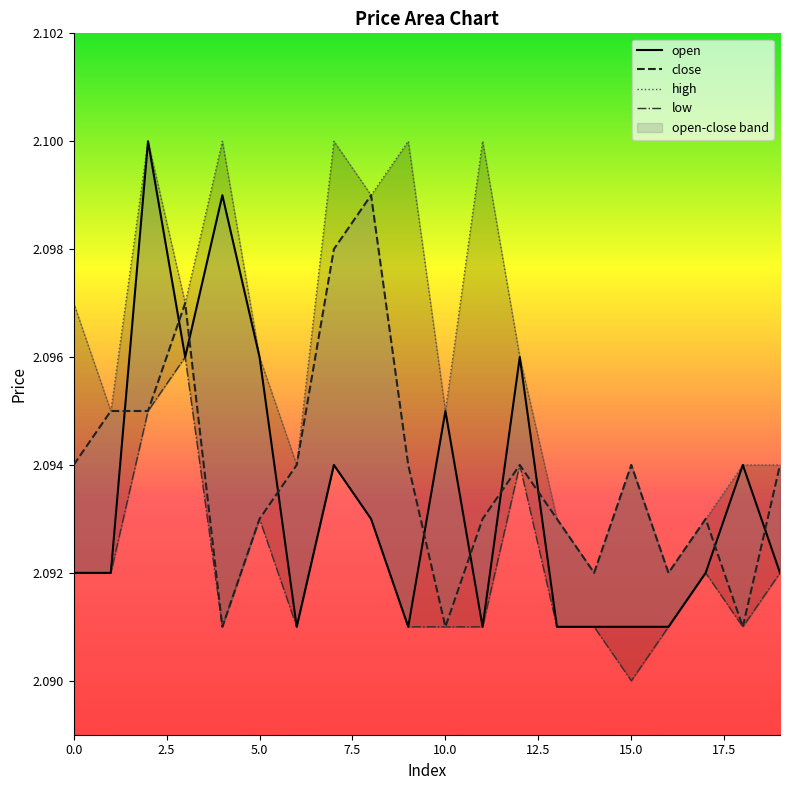

Which series has the largest total across all categories?

high